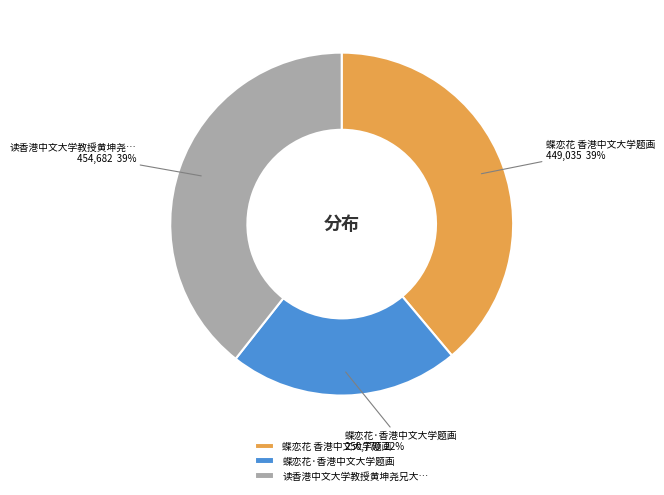

What is the ratio of the value at 蝶恋花·香港中文大学题画 to the value at 蝶恋花 香港中文大学题画?

0.6